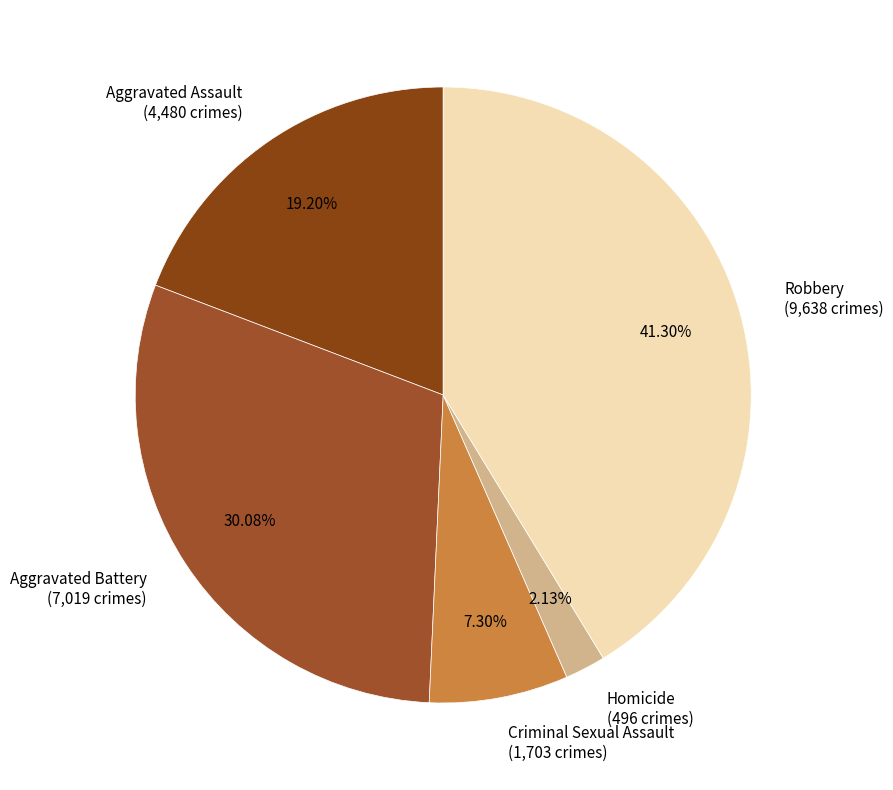

Combined, do Criminal Sexual Assault and Robbery account for over 50%?

No